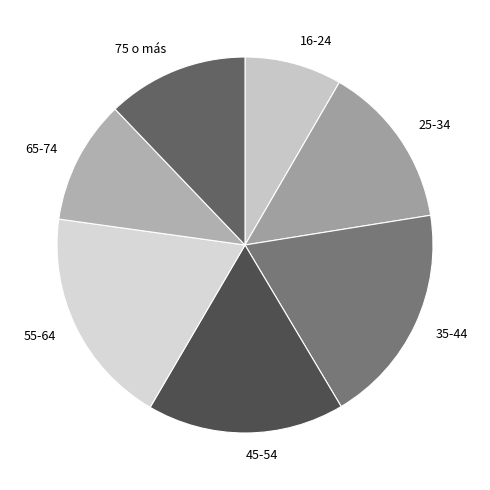

Is the sum of 65-74 and 35-44 greater than half?

No